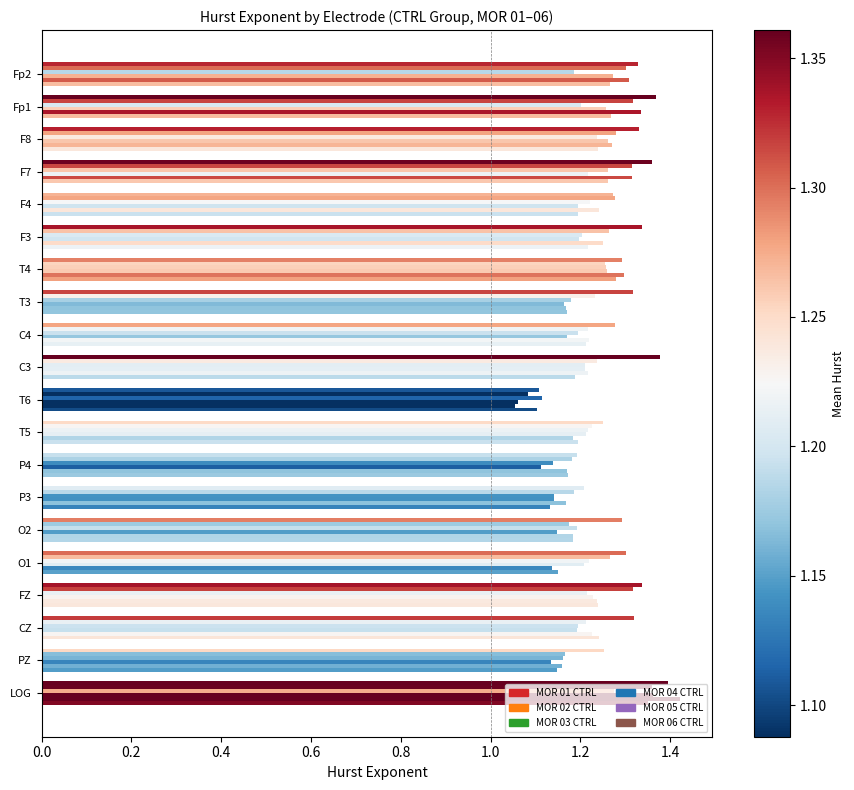

Rank the series by their maximum value, from highest to lowest.

MOR 05 CTRL, MOR 01 CTRL, MOR 04 CTRL, MOR 02 CTRL, MOR 06 CTRL, MOR 03 CTRL